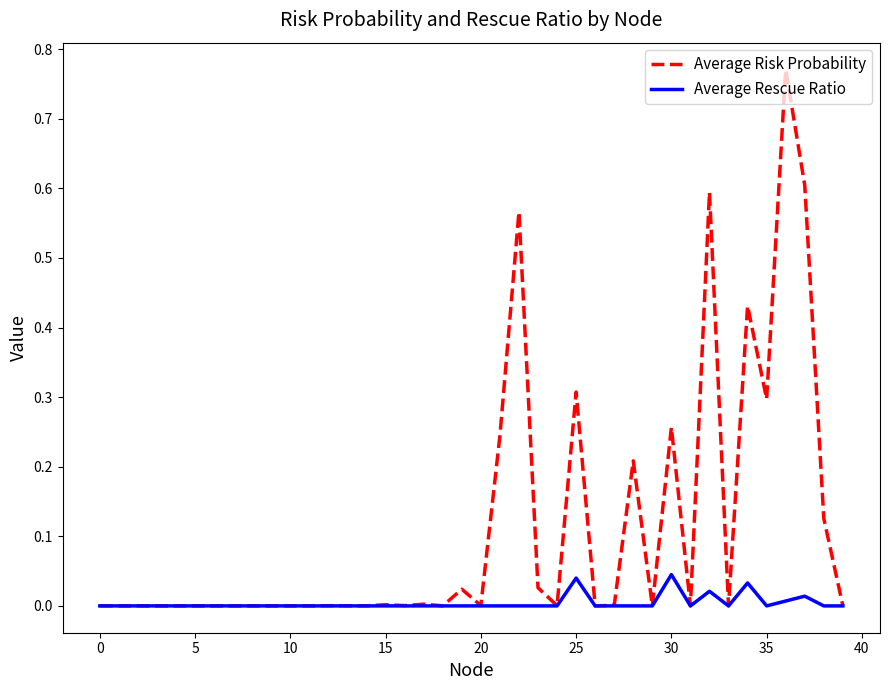

List the series in order of their peak value, lowest first.

Average Rescue Ratio, Average Risk Probability